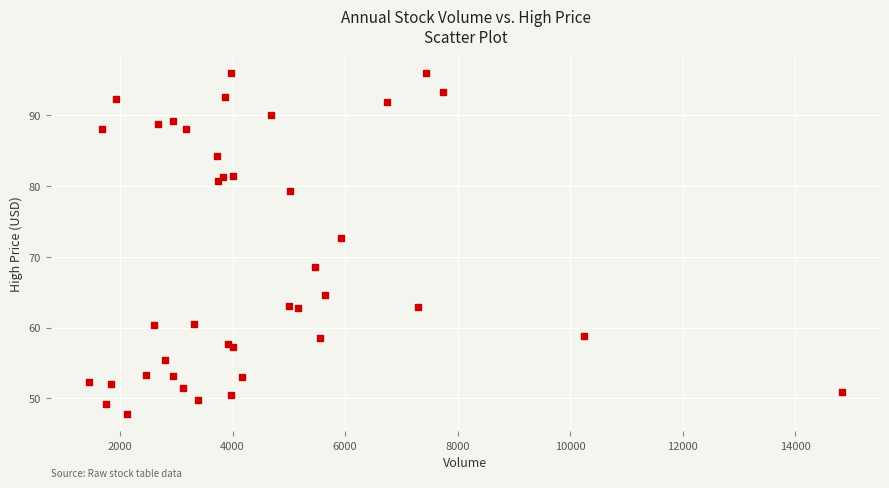

What Y value in the scatter plot is closest to 71?

72.6